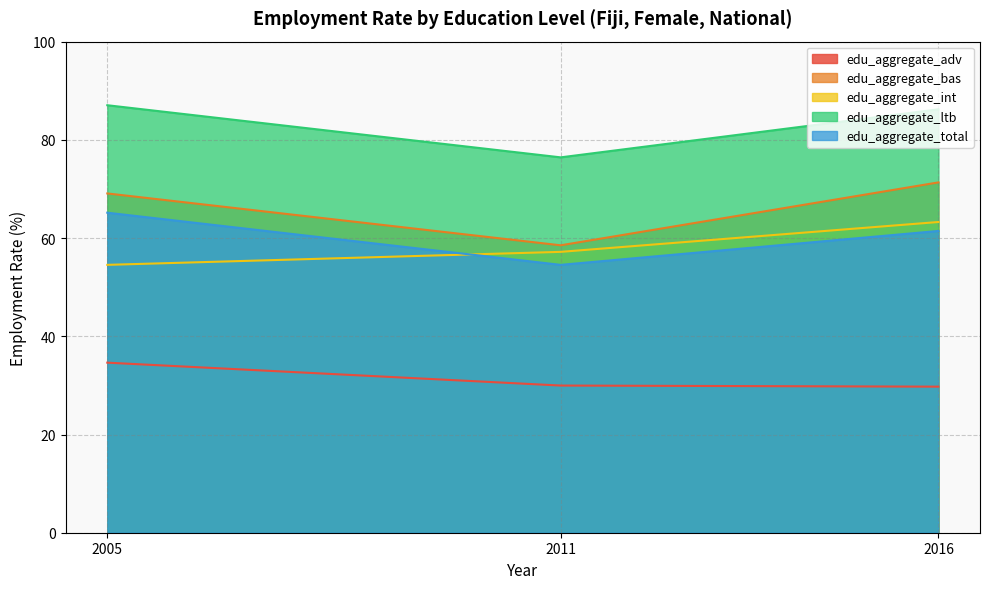

Reading left to right, extract all data points from this chart.

edu_aggregate_adv: 2005=34.6	2011=30.0	2016=29.7
edu_aggregate_bas: 2005=69.1	2011=58.5	2016=71.3
edu_aggregate_int: 2005=54.5	2011=57.2	2016=63.3
edu_aggregate_ltb: 2005=87.0	2011=76.4	2016=86.2
edu_aggregate_total: 2005=65.2	2011=54.5	2016=61.5